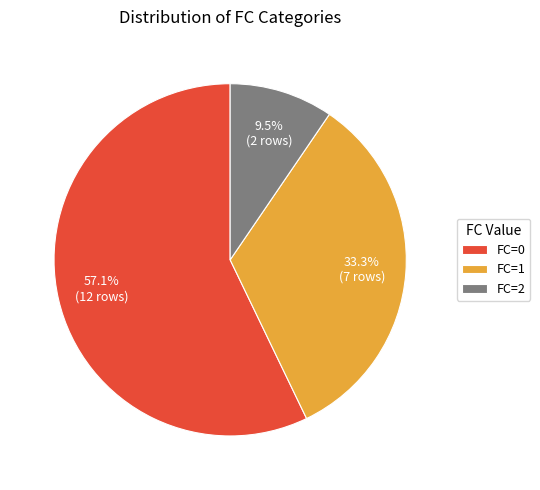

What is the smallest slice in the pie chart?

FC=2